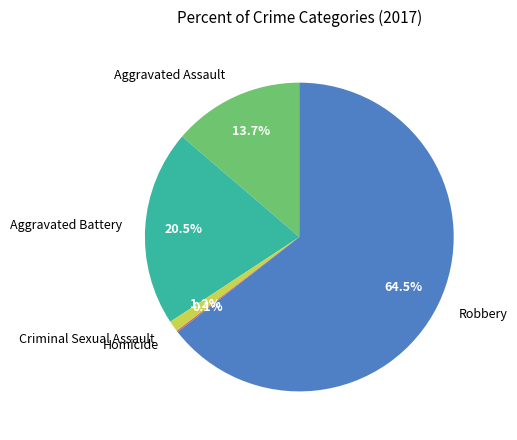

What is the largest slice in the pie chart?

Robbery